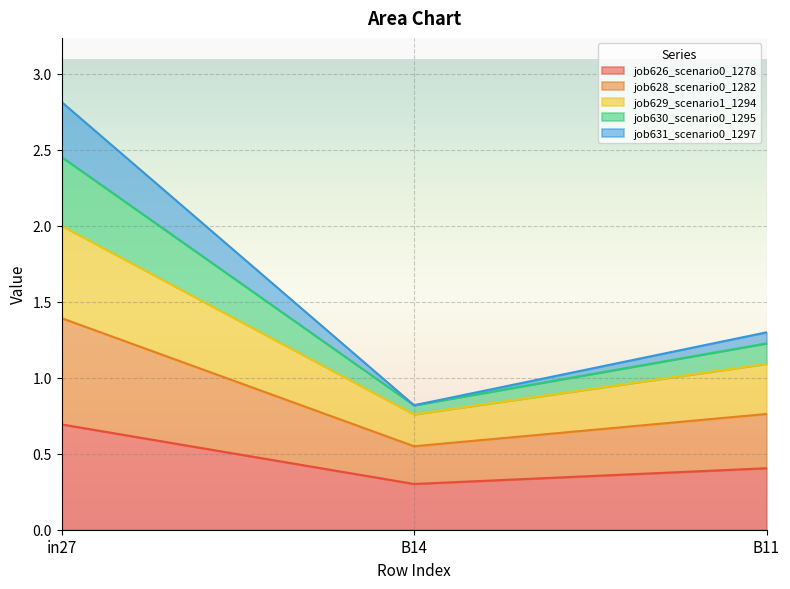

Which series has the largest range (max minus min)?

job628_scenario0_1282